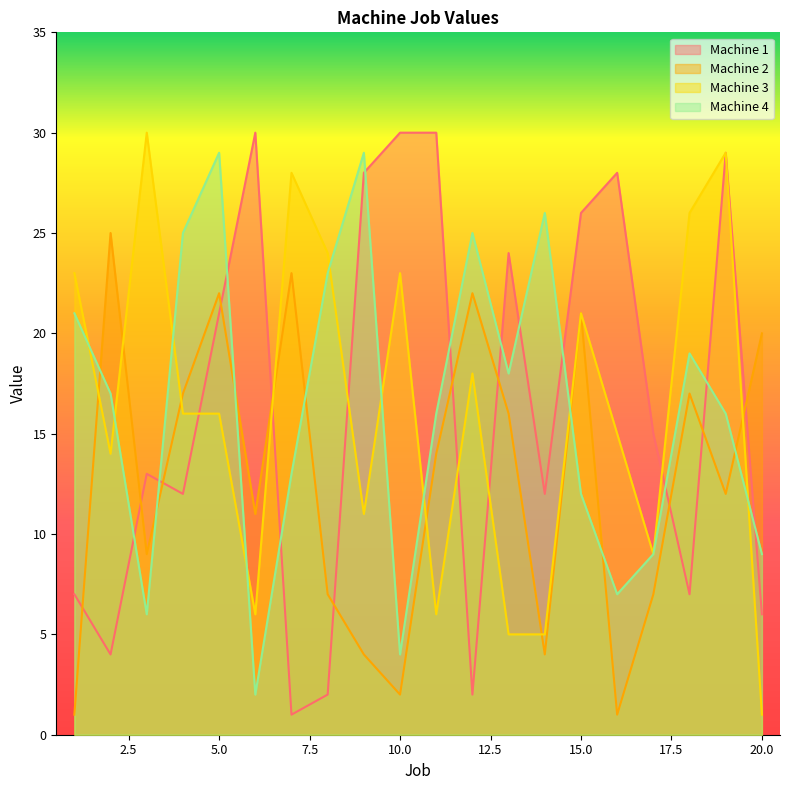

Reading left to right, what are all the values shown in this chart?

Machine 1: 7	4	13	12	21	30	1	2	28	30	30	2	24	12	26	28	15	7	29	6
Machine 2: 1	25	9	17	22	11	23	7	4	2	14	22	16	4	21	1	7	17	12	20
Machine 3: 23	14	30	16	16	6	28	24	11	23	6	18	5	5	21	15	9	26	29	1
Machine 4: 21	17	6	25	29	2	13	23	29	4	16	25	18	26	12	7	9	19	16	9